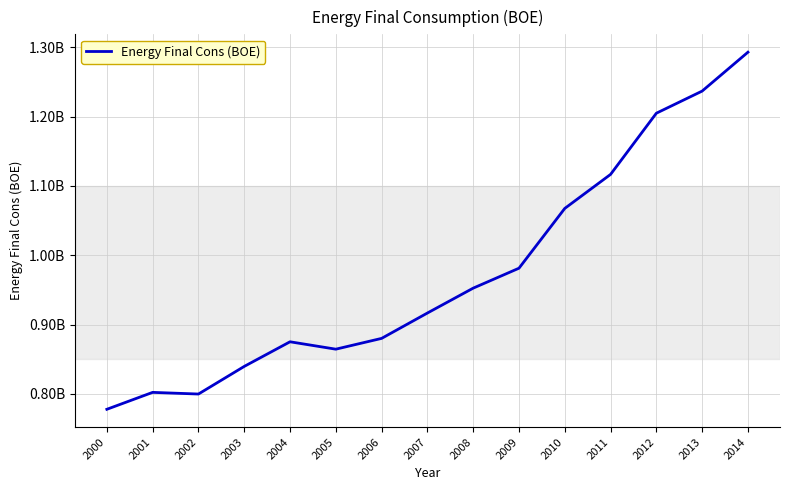

Reading right to left, what are all the values shown in this chart?

2014=1292796273	2013=1236725000	2012=1204817077	2011=1116599274	2010=1067542087	2009=981341686	2008=952594312	2007=916720038	2006=880152782	2005=864600867	2004=875261394	2003=839747924	2002=799925653	2001=802325064	2000=777925086